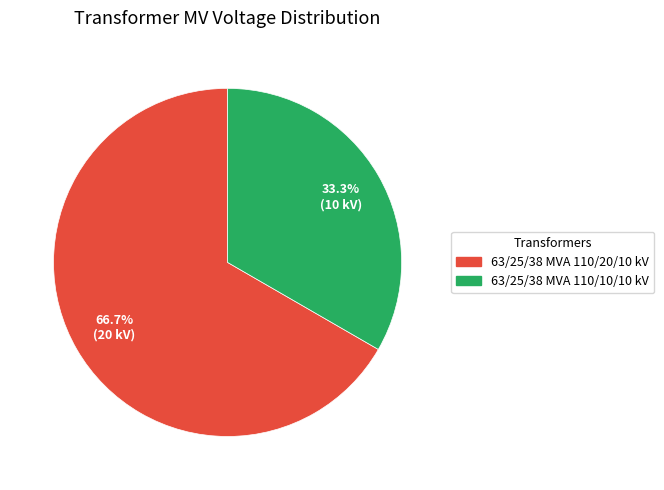

Do 63/25/38 MVA 110/20/10 kV and 63/25/38 MVA 110/10/10 kV together represent more than half of the pie?

Yes